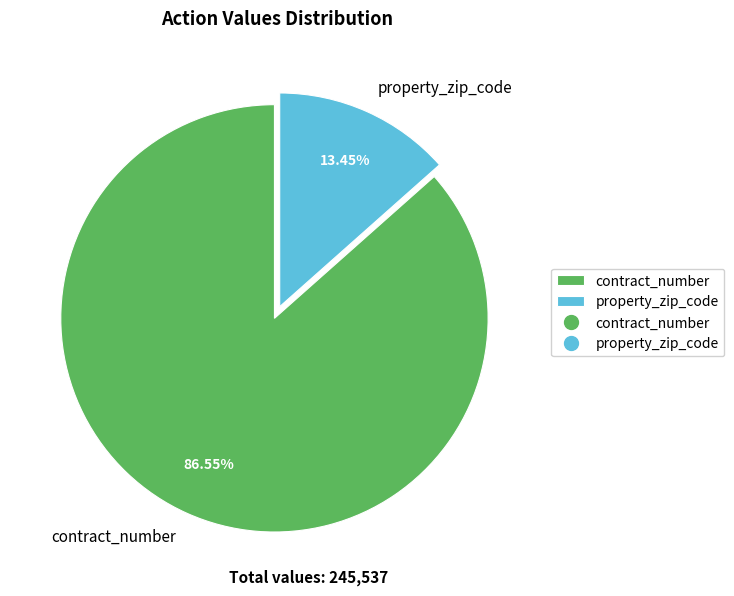

Approximately how many times larger is the value at contract_number compared to property_zip_code?

6.4